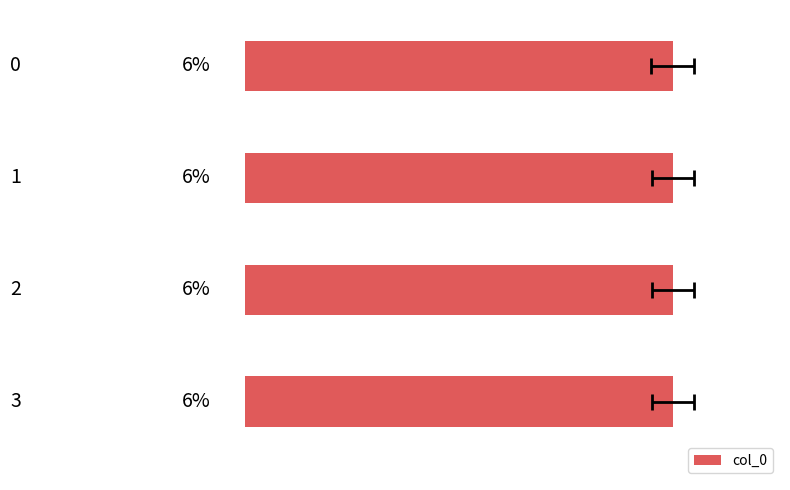

Reading right to left, extract all data points from this chart.

6.2	6.2	6.2	6.2